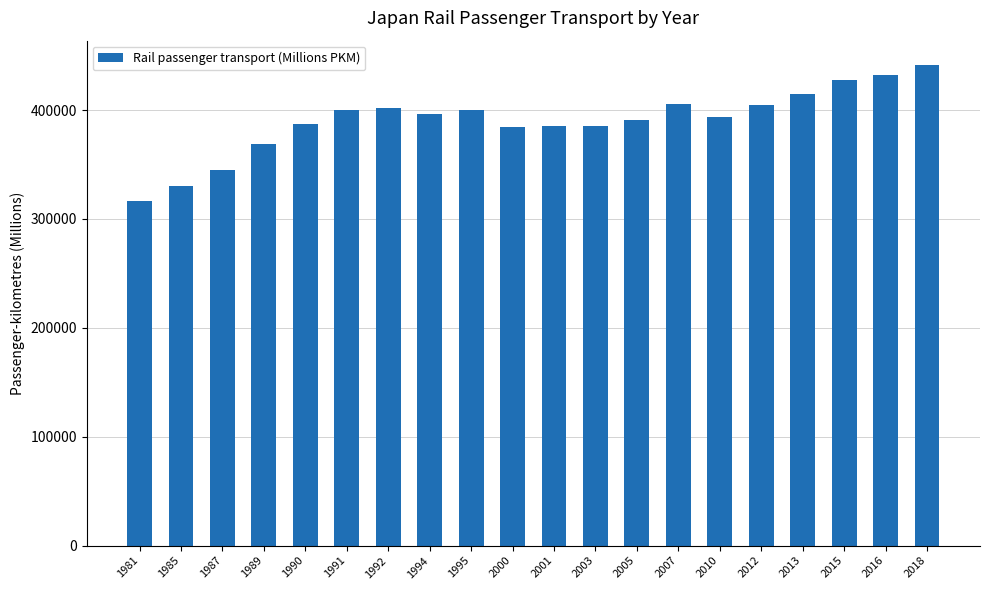

What is the difference between the maximum and minimum values?

125410